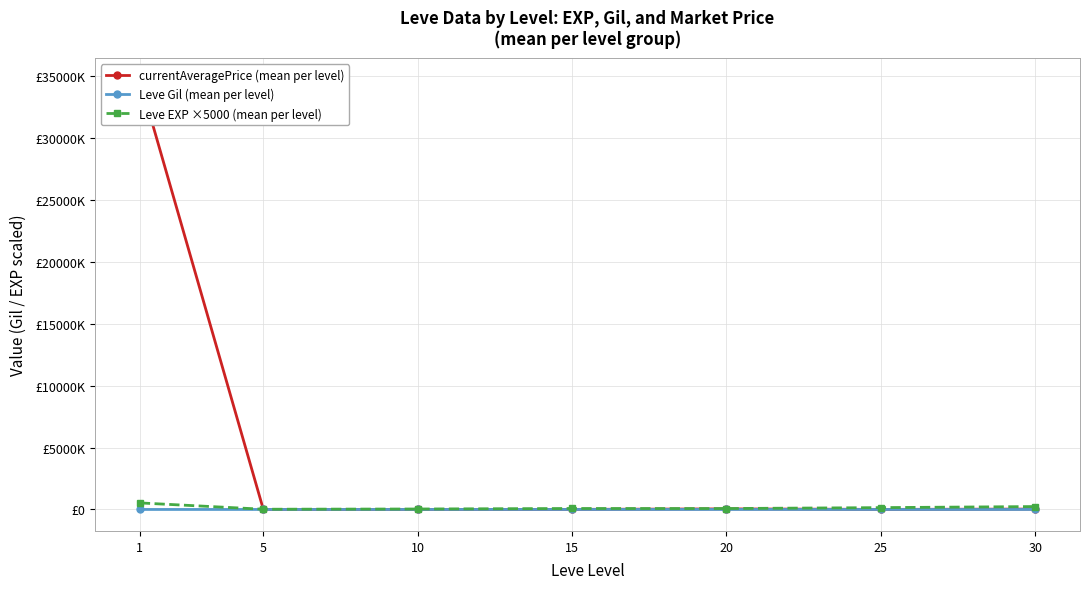

What is the difference between the maximum and minimum values in the Leve EXP ×5000 (mean per level) series?

510833.3